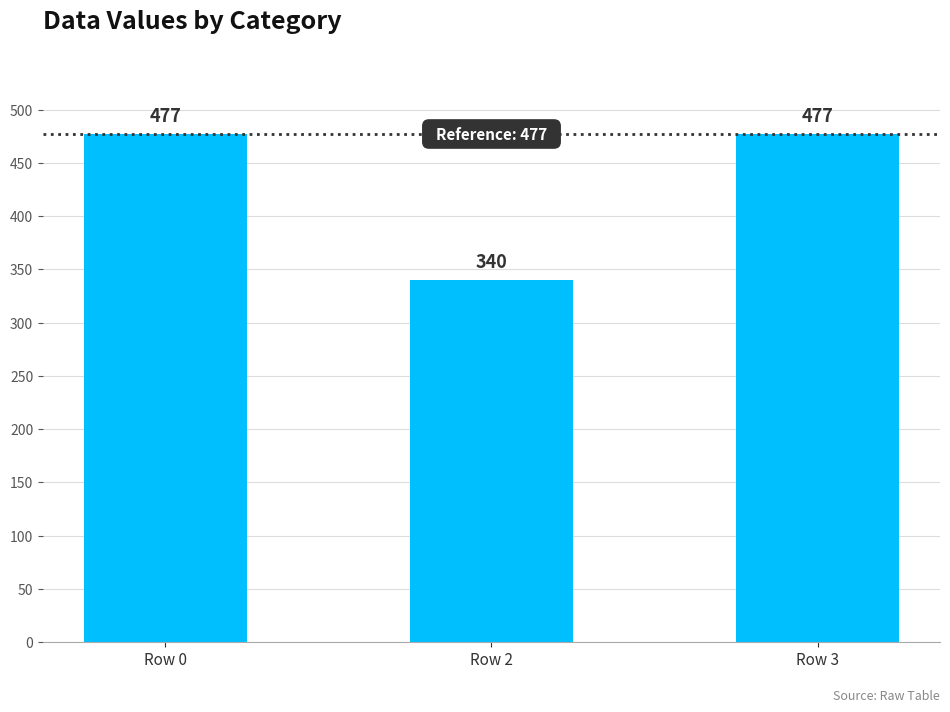

Reading left to right, extract all data points from this chart.

477.0	340.0	477.0